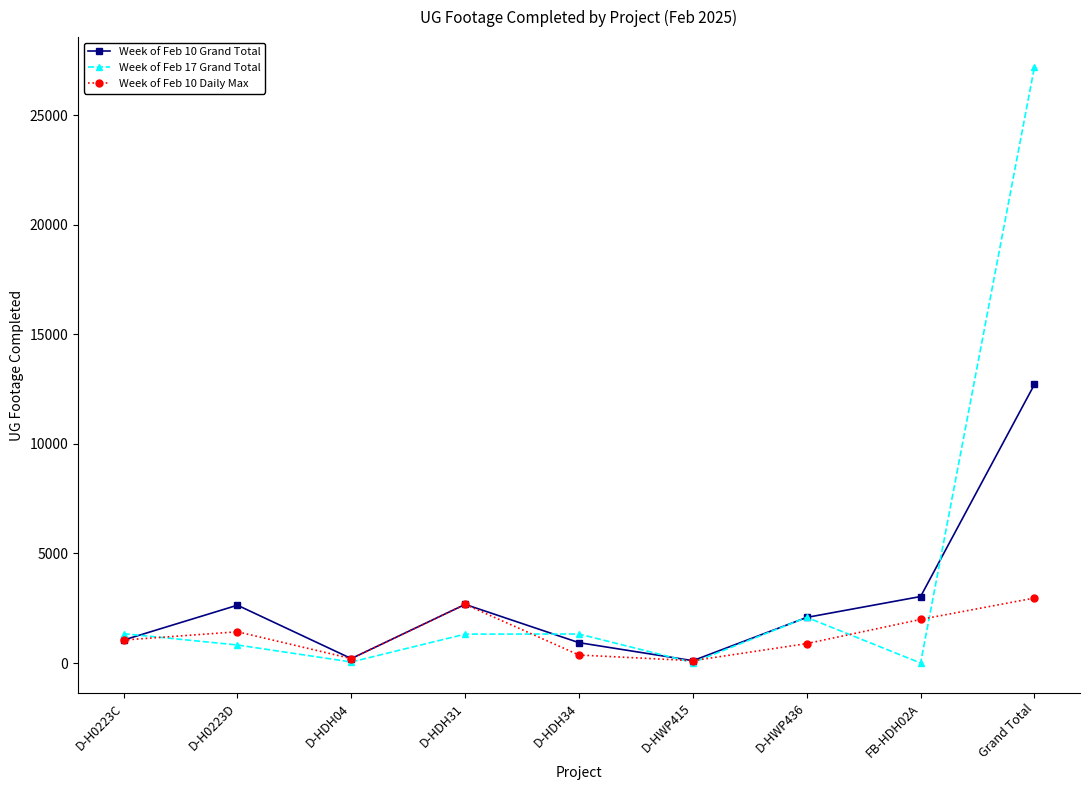

What is the difference between the second highest and second lowest values in the Week of Feb 10 Grand Total series?

2833